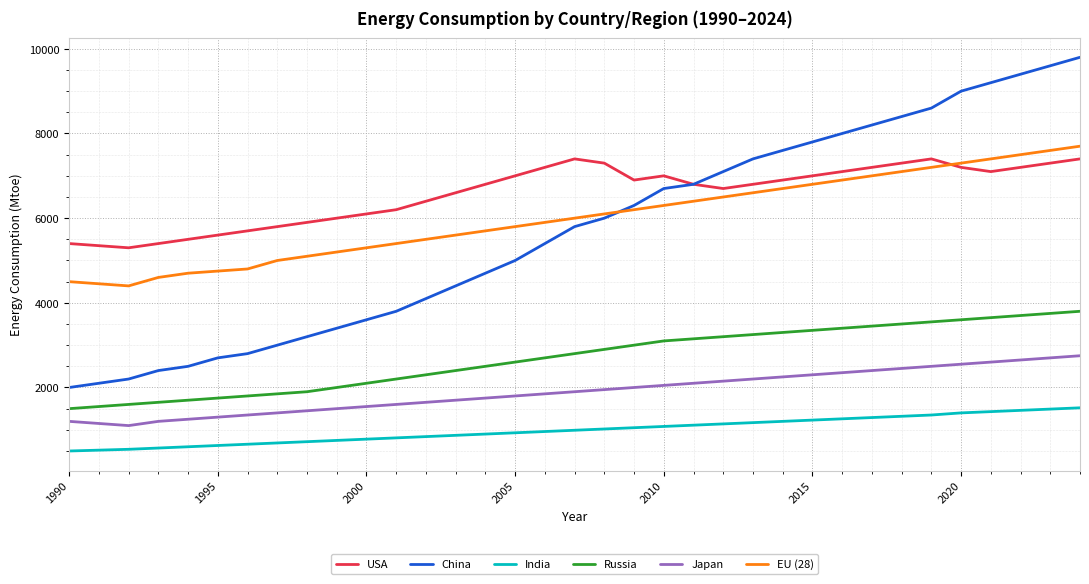

Which series has the largest range (max minus min)?

China